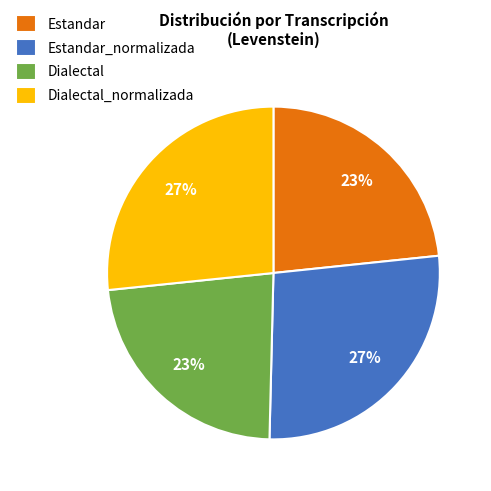

Which has a higher value, Dialectal_normalizada or Dialectal?

Dialectal_normalizada